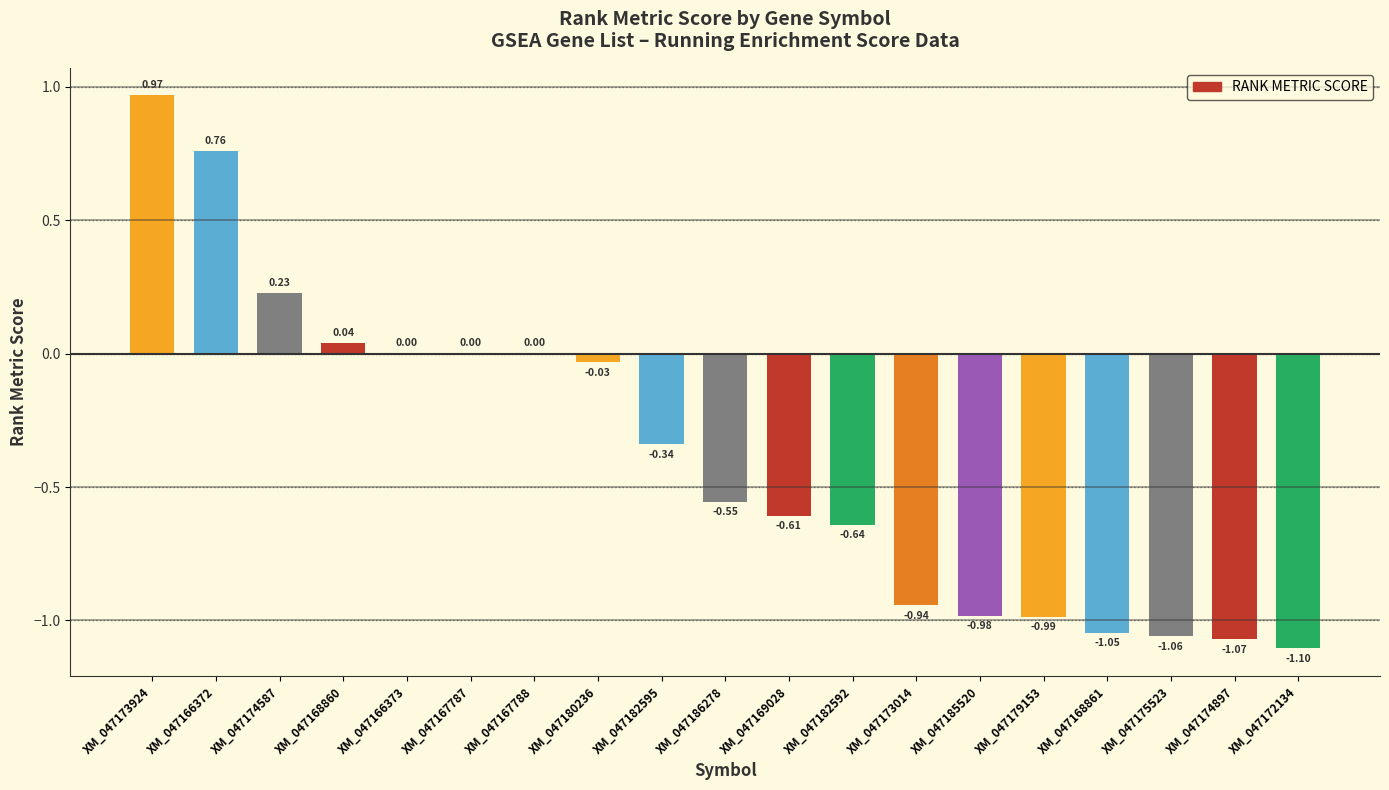

The value at XM_047173924 is 1.4. True or false?

False